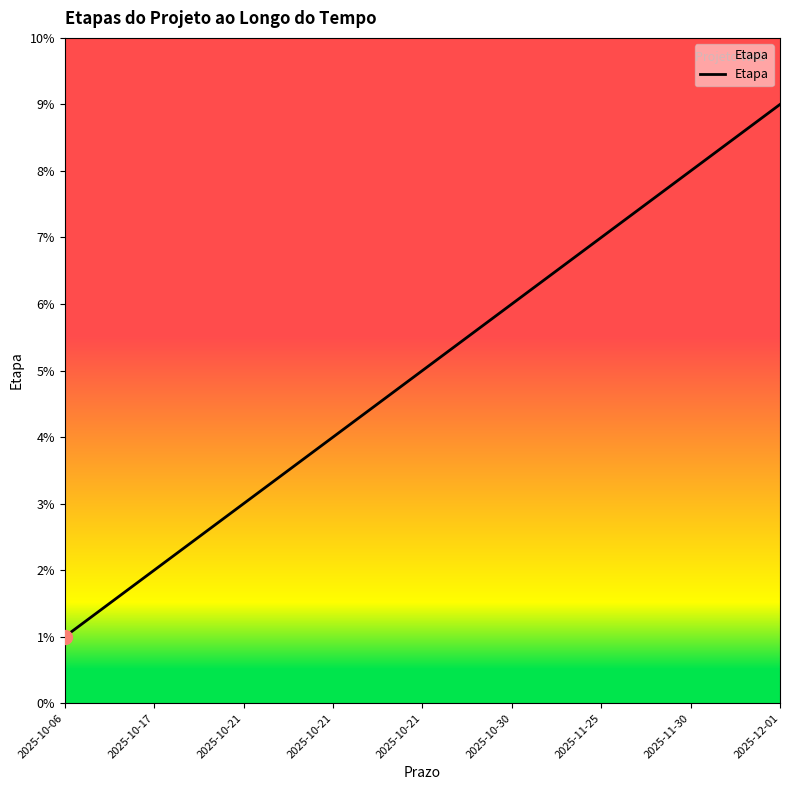

What is the difference between the maximum and minimum values?

8